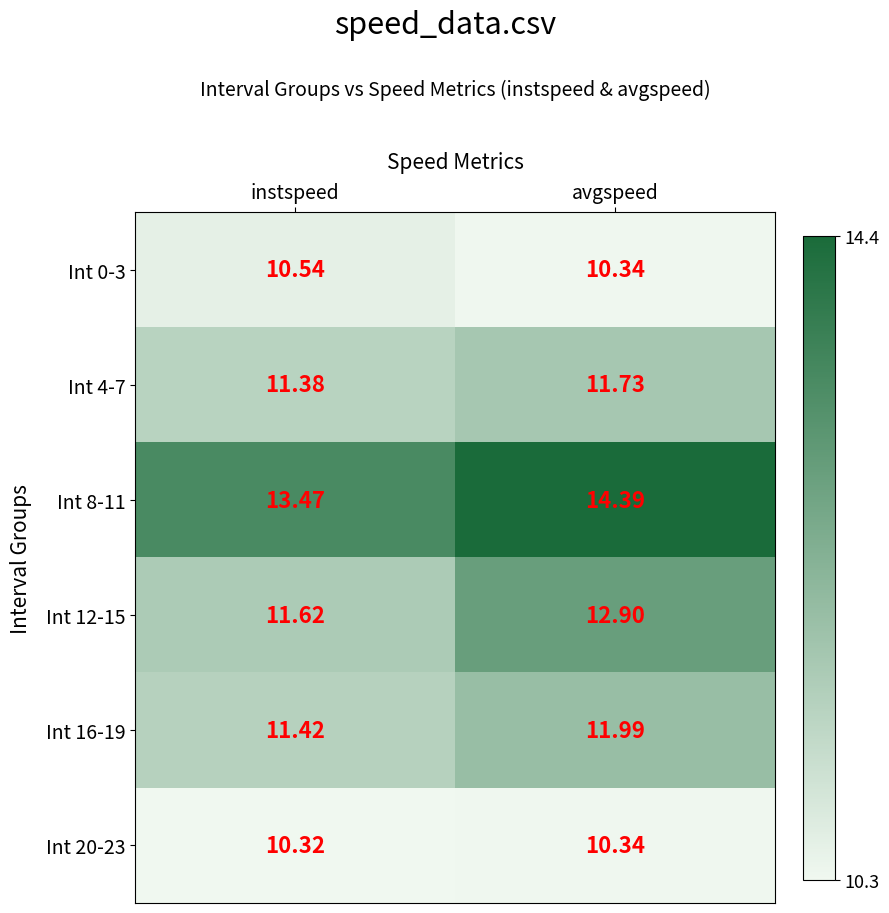

Is the value of Int 4-7 at instspeed greater than the value of Int 0-3 at avgspeed?

Yes